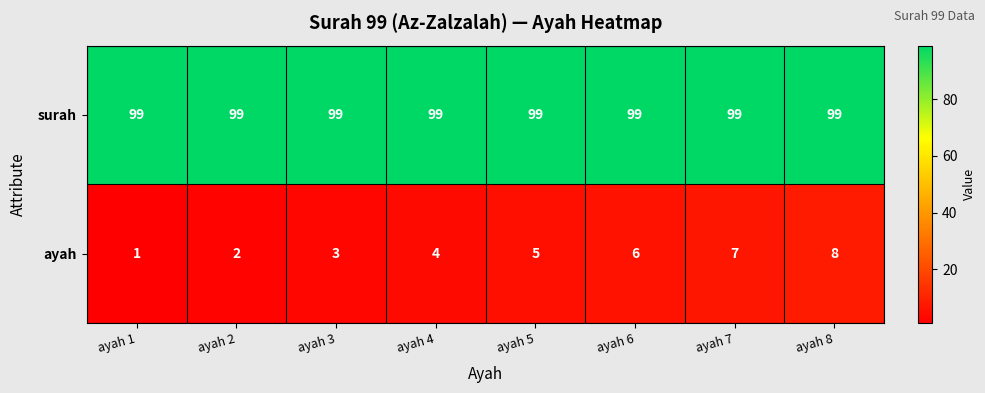

Between ayah 2 and ayah 6, which series saw the biggest shift?

ayah